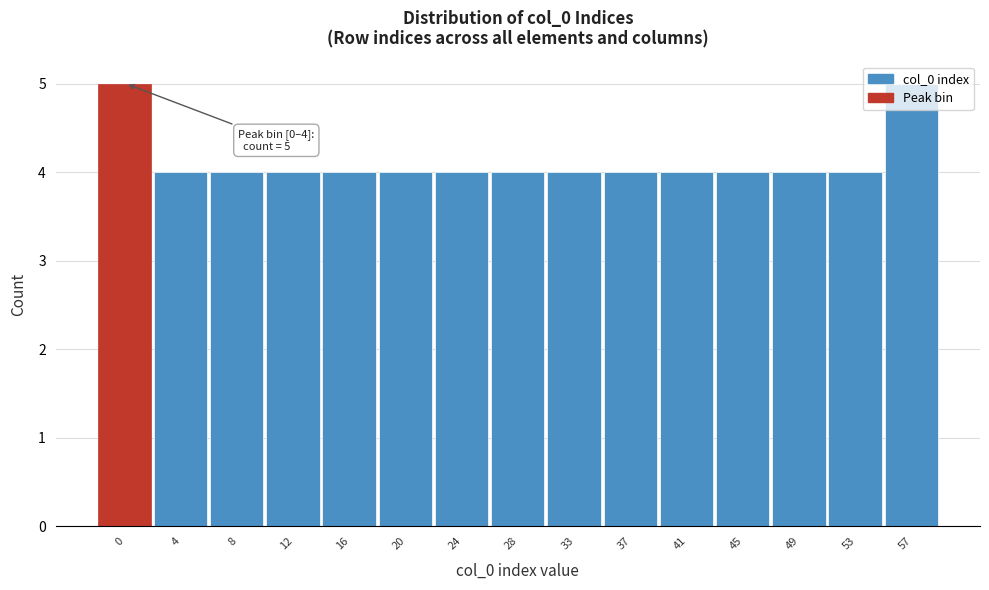

What is the value of the 14th bar from the left?

4